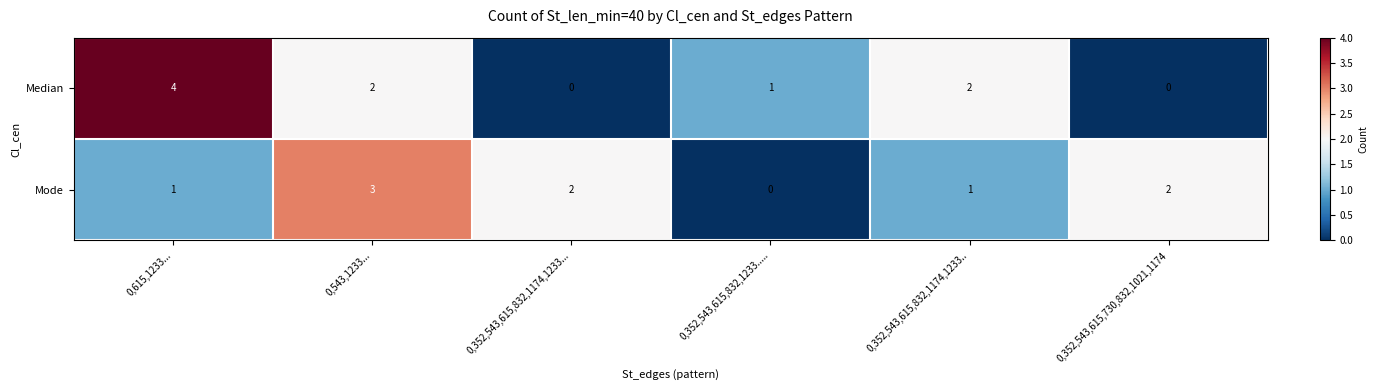

The Mode series shows 0 at 0,615,1233.... True or false?

False